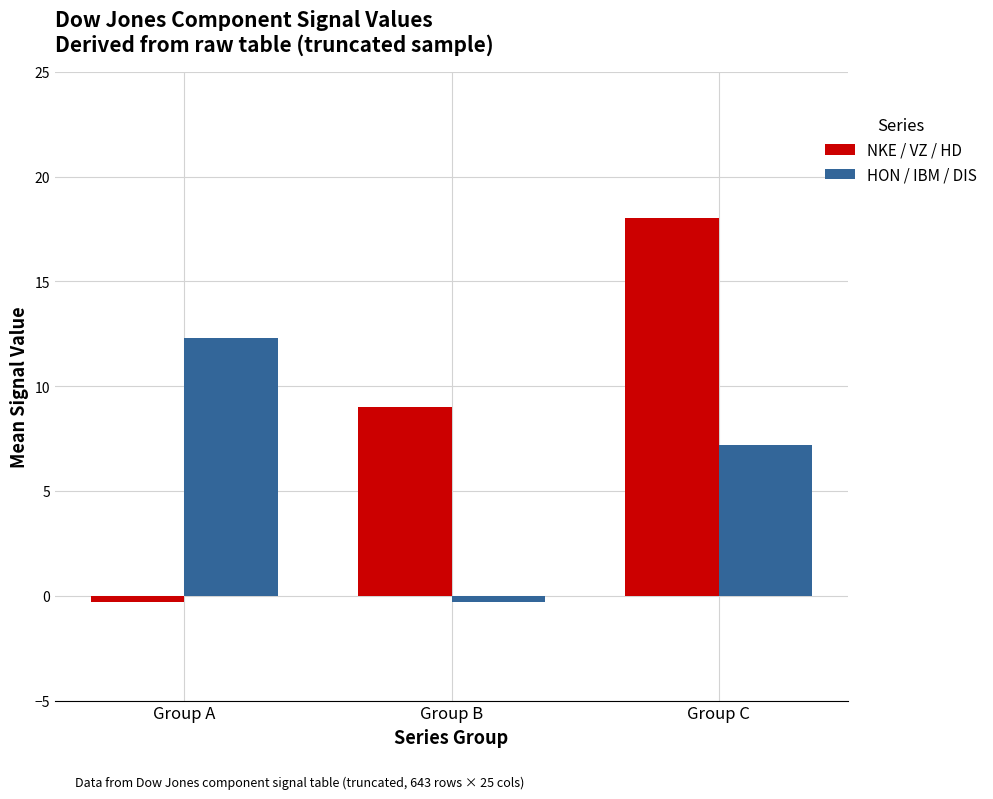

Between Group A and Group C, which series saw the biggest shift?

NKE / VZ / HD